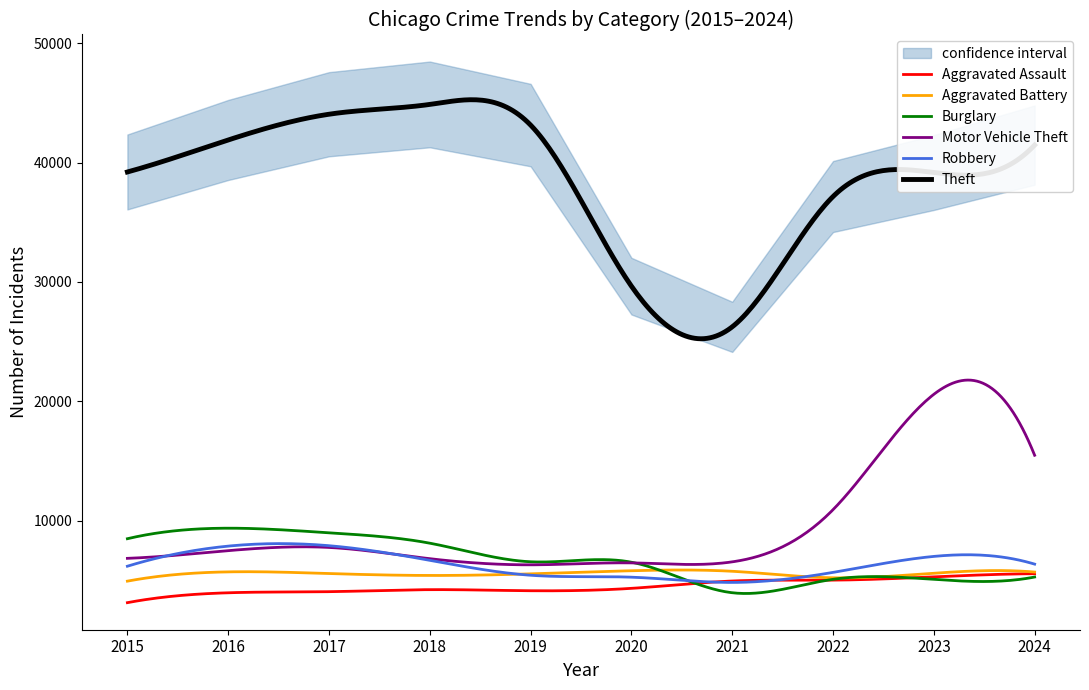

The Burglary series shows 9390 at 2016. True or false?

True